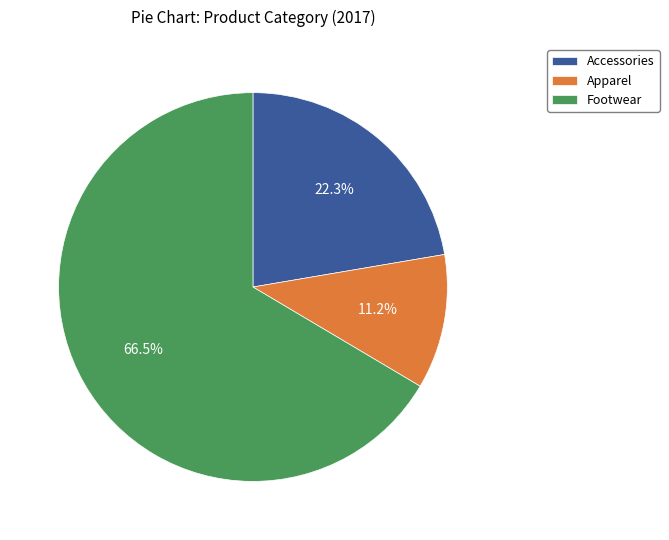

Approximately how many times larger is the value at Apparel compared to Accessories?

0.5